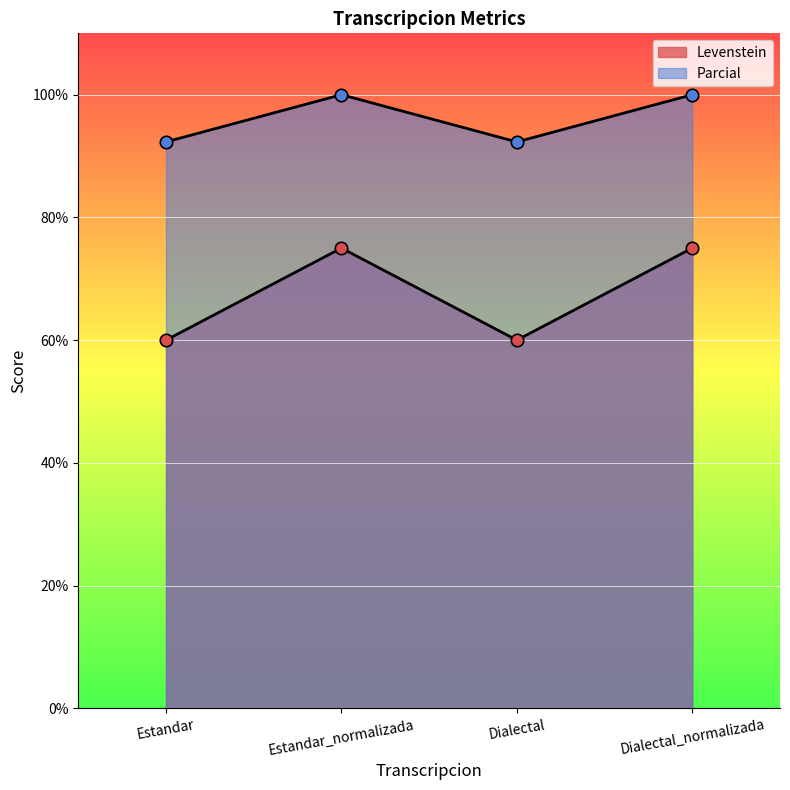

Which series reaches the maximum Y coordinate?

Parcial